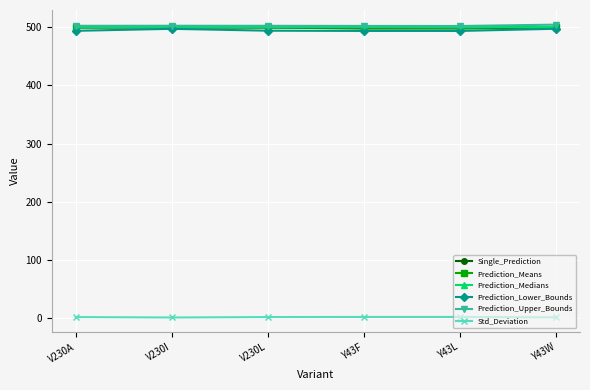

What is the lowest value of the Prediction_Means series?

498.9